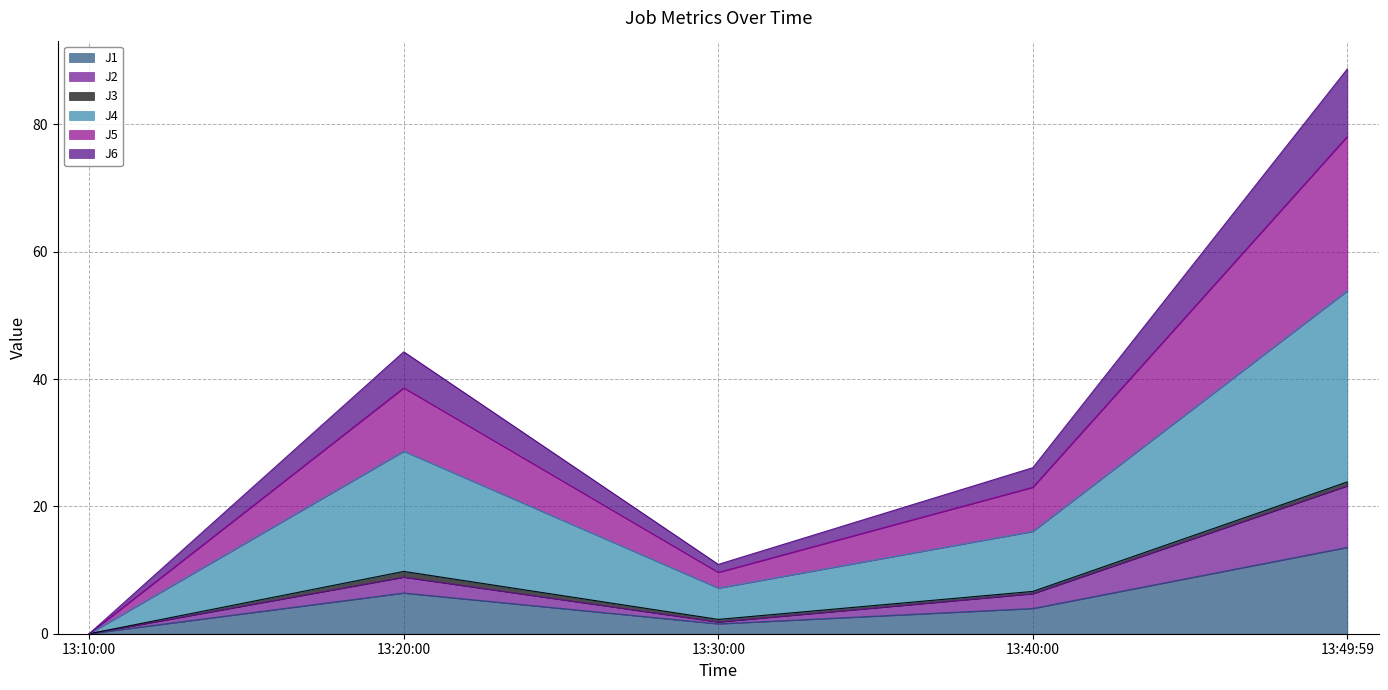

What is the maximum value for J1?

13.6